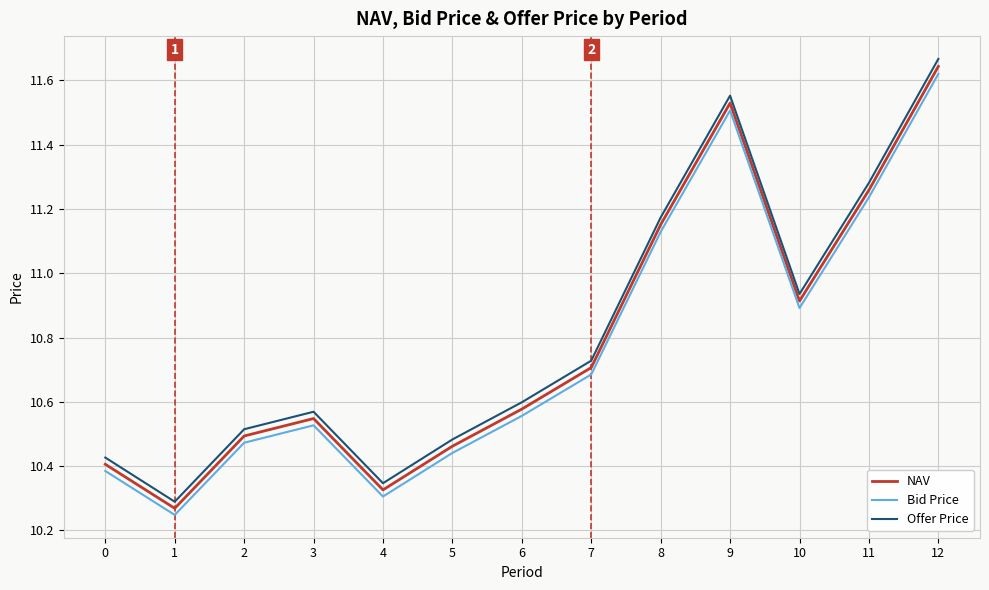

Which category has the highest value across all series?

12